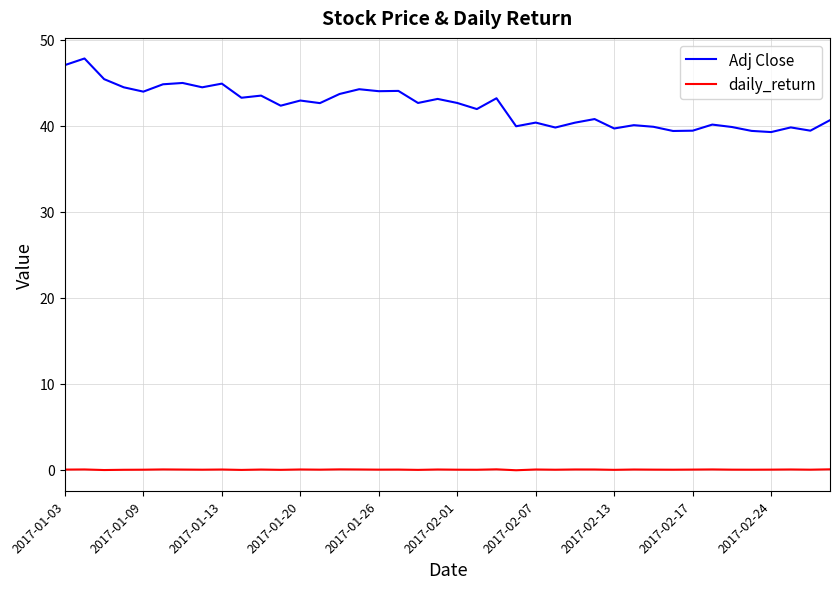

Which series has the largest total across all categories?

Adj Close